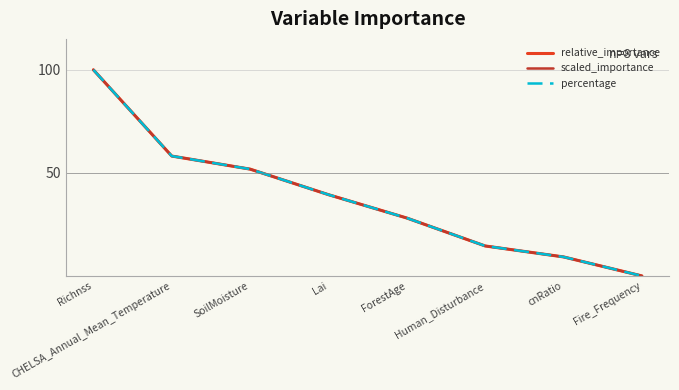

Is this an area chart (filled region under the line)?

No